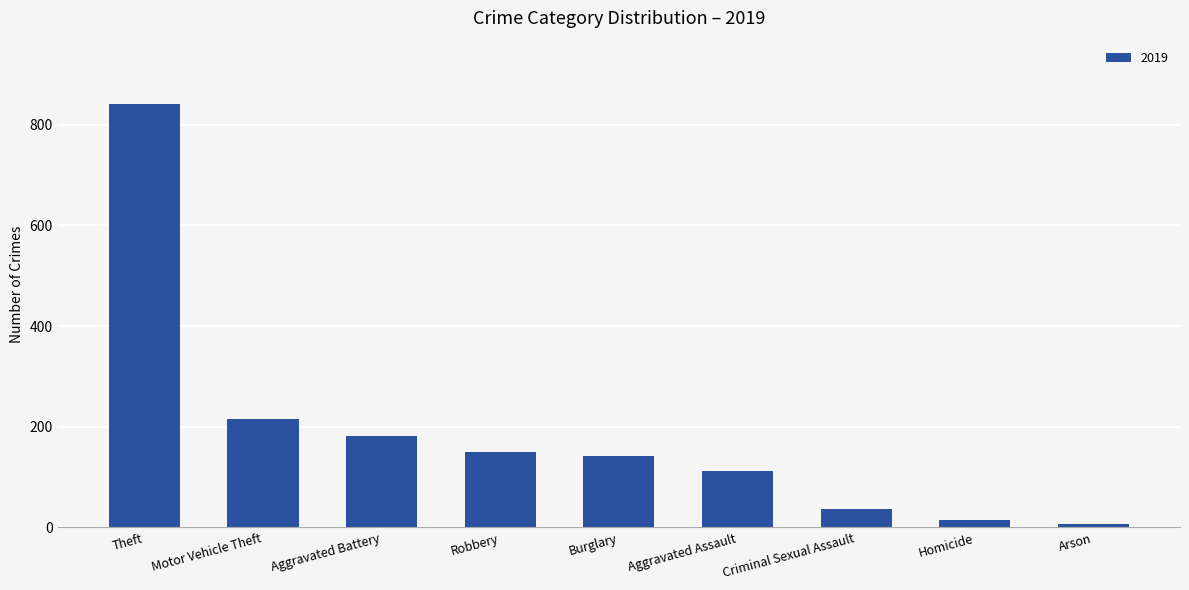

How many values are below 143?

4